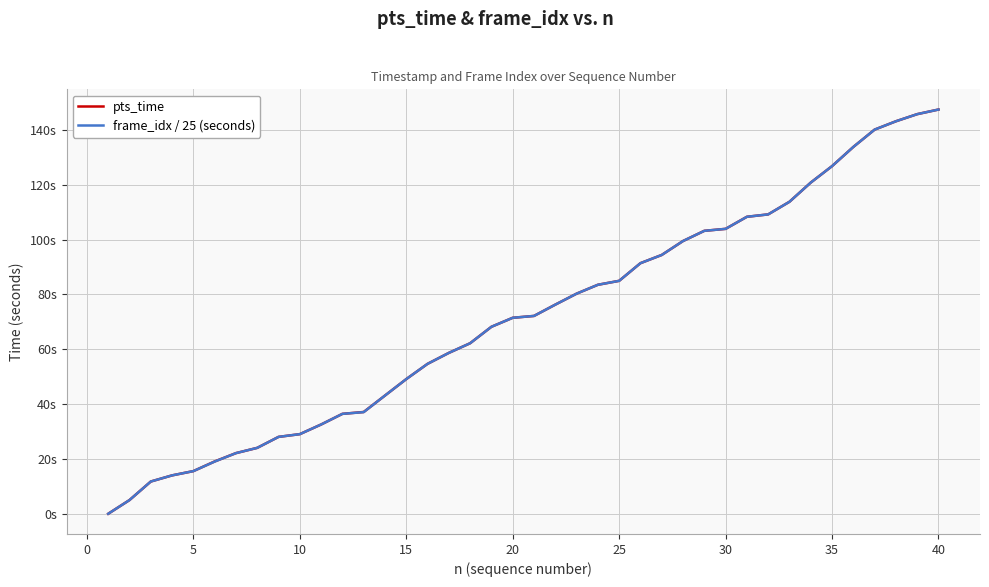

Reading left to right, extract all data points from this chart.

pts_time: 0.0	5.0	11.8	14.0	15.6	19.1	22.1	24.0	28.0	29.0	32.6	36.4	37.1	43.1	49.1	54.7	58.7	62.2	68.2	71.5	72.2	76.3	80.3	83.5	85.0	91.4	94.4	99.5	103.2	103.9	108.3	109.2	113.8	120.8	126.8	133.8	140.1	143.2	145.8	147.4
frame_idx / 25 (seconds): 0.0	5.0	11.8	14.0	15.6	19.0	22.1	24.0	28.0	29.0	32.6	36.4	37.1	43.1	49.1	54.7	58.7	62.2	68.2	71.5	72.2	76.3	80.3	83.5	85.0	91.4	94.4	99.5	103.2	103.9	108.3	109.2	113.8	120.8	126.8	133.8	140.1	143.2	145.8	147.4